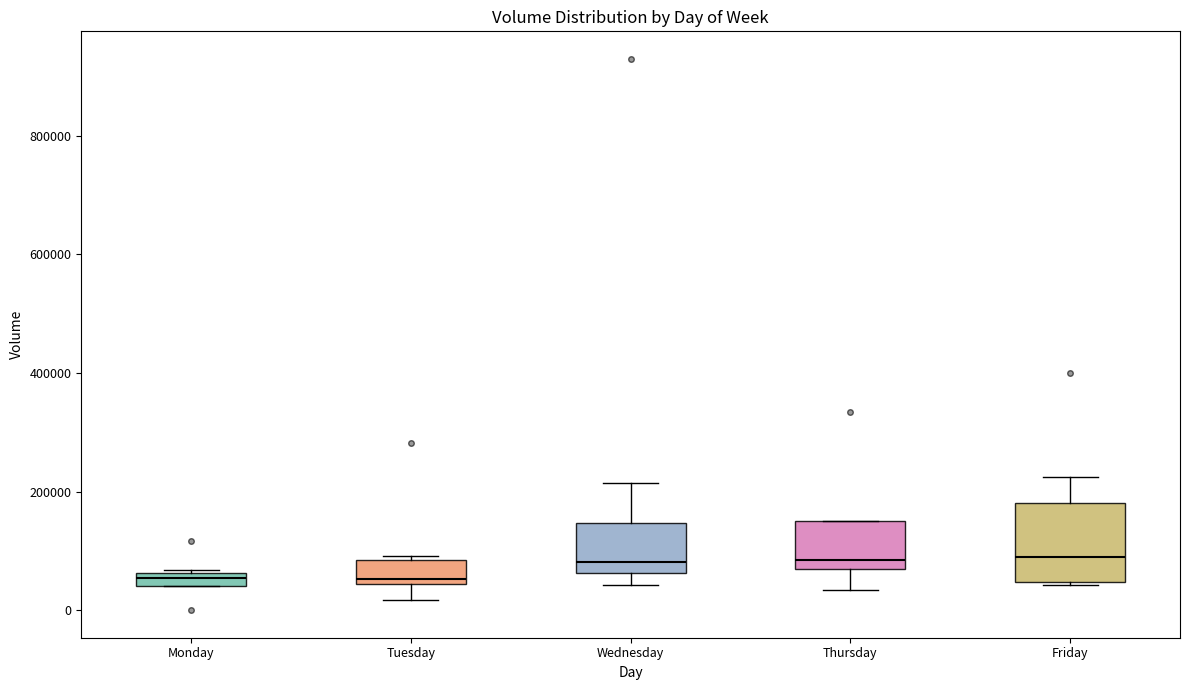

Where is the upper edge of the box for Tuesday on the y-axis? The values are not printed on the chart, so give them approximately, as read against the axis.

80000